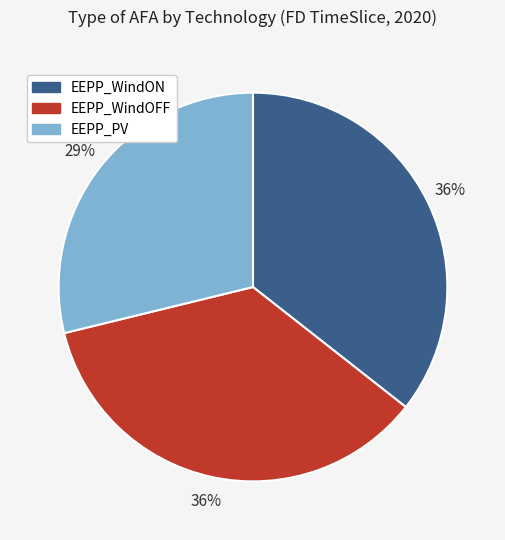

Is the sum of EEPP_WindOFF and EEPP_PV greater than half?

Yes